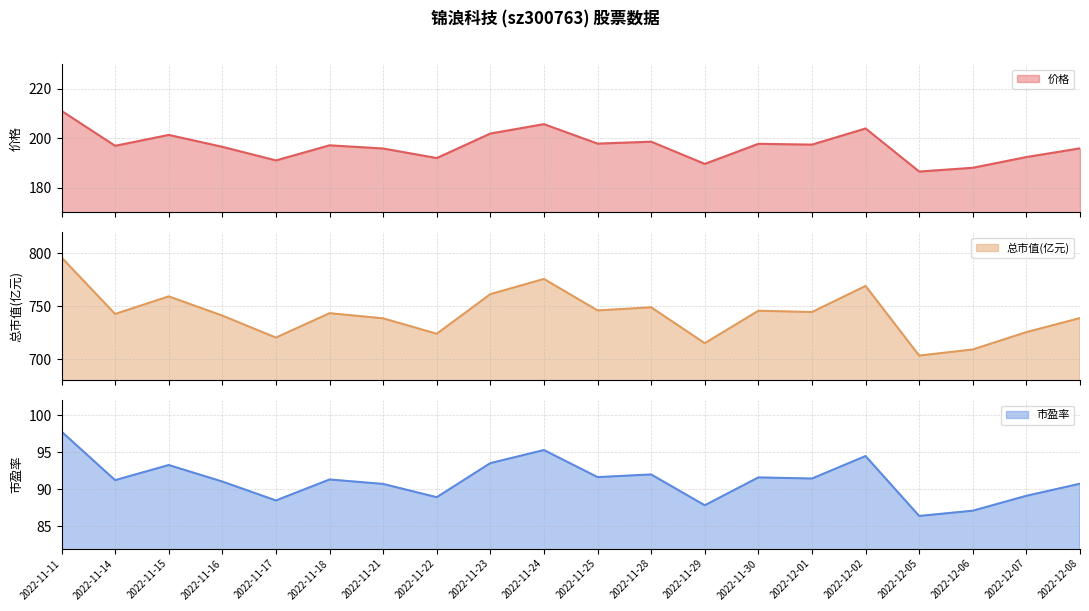

List the series in order of their overall mean, highest first.

总市值(亿元), 价格, 市盈率